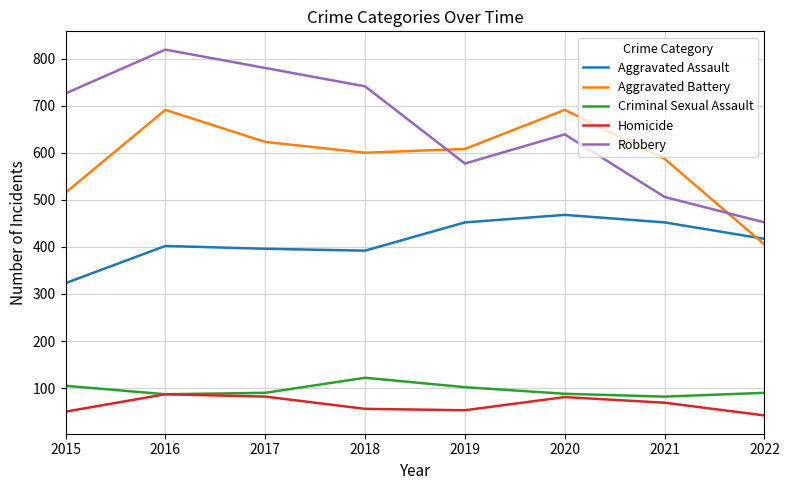

Which series has the largest total across all categories?

Robbery